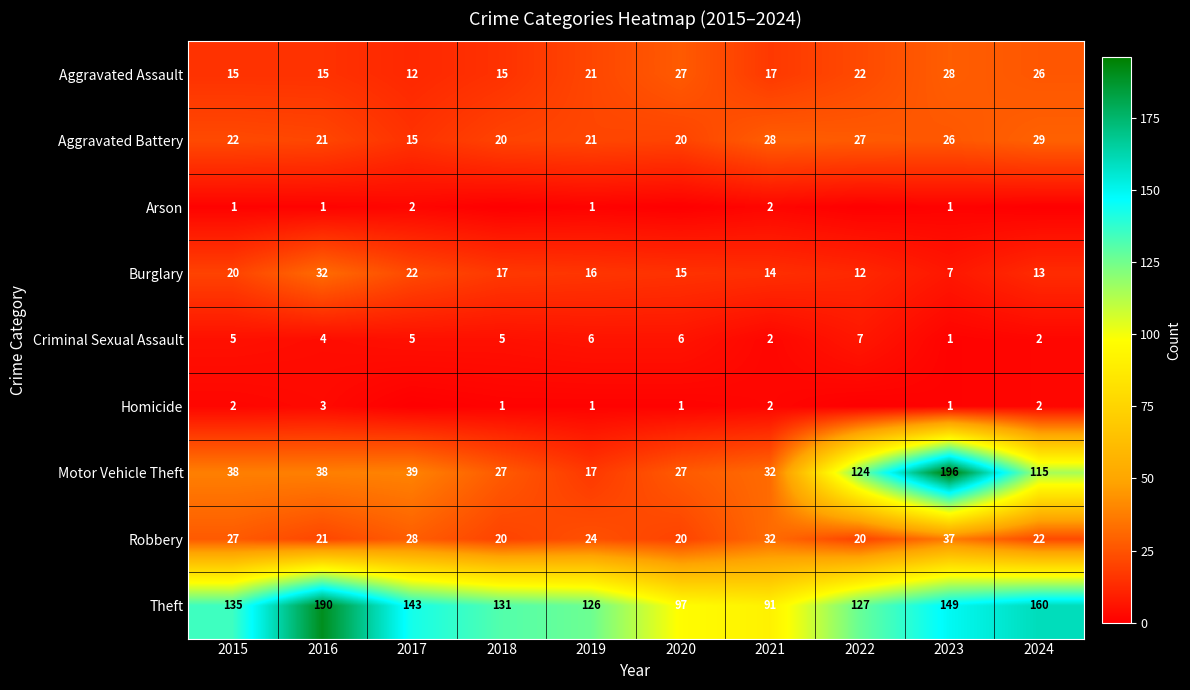

Count the number of data series in this chart.

9